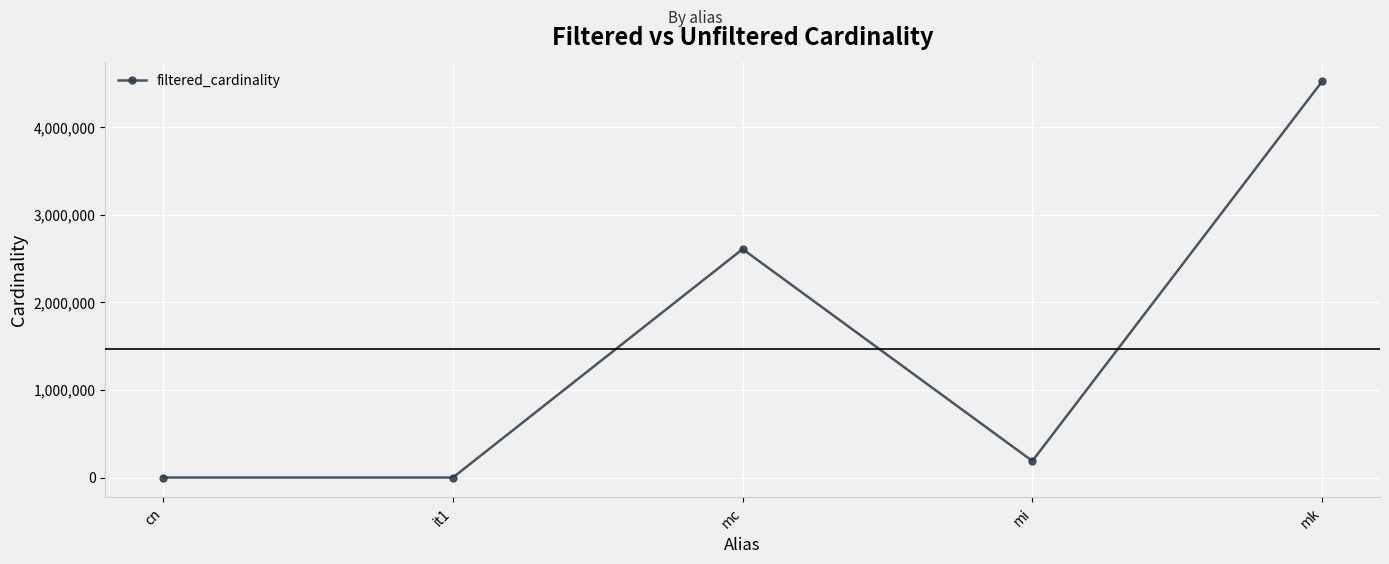

True or false: there are more than 2 points higher than both neighbors.

False